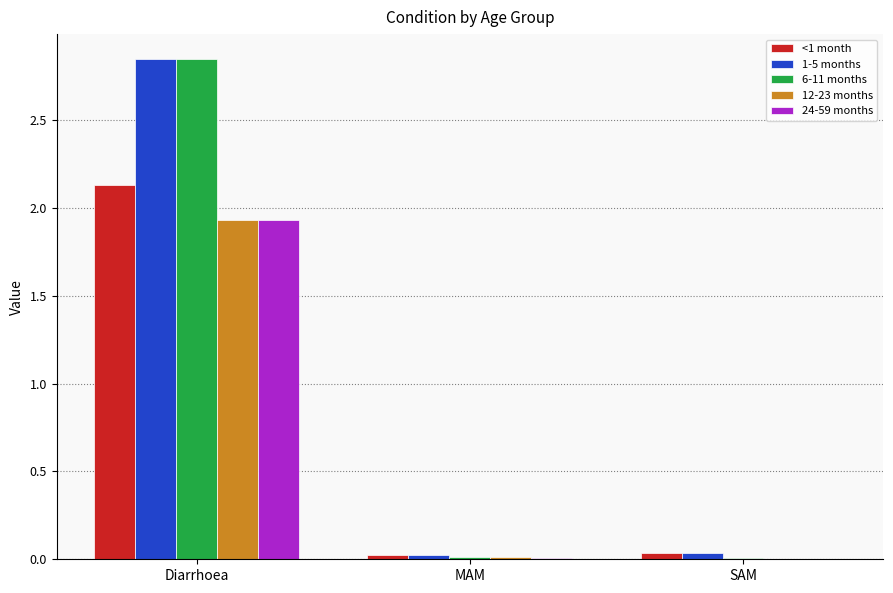

Is the value of 24-59 months at MAM greater than the value of 1-5 months at Diarrhoea?

No